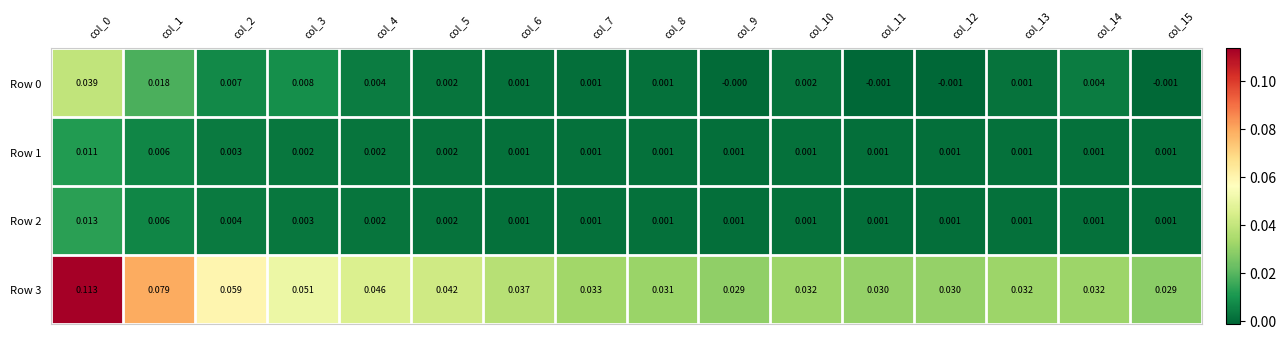

Which series has the widest spread of values?

Row 3